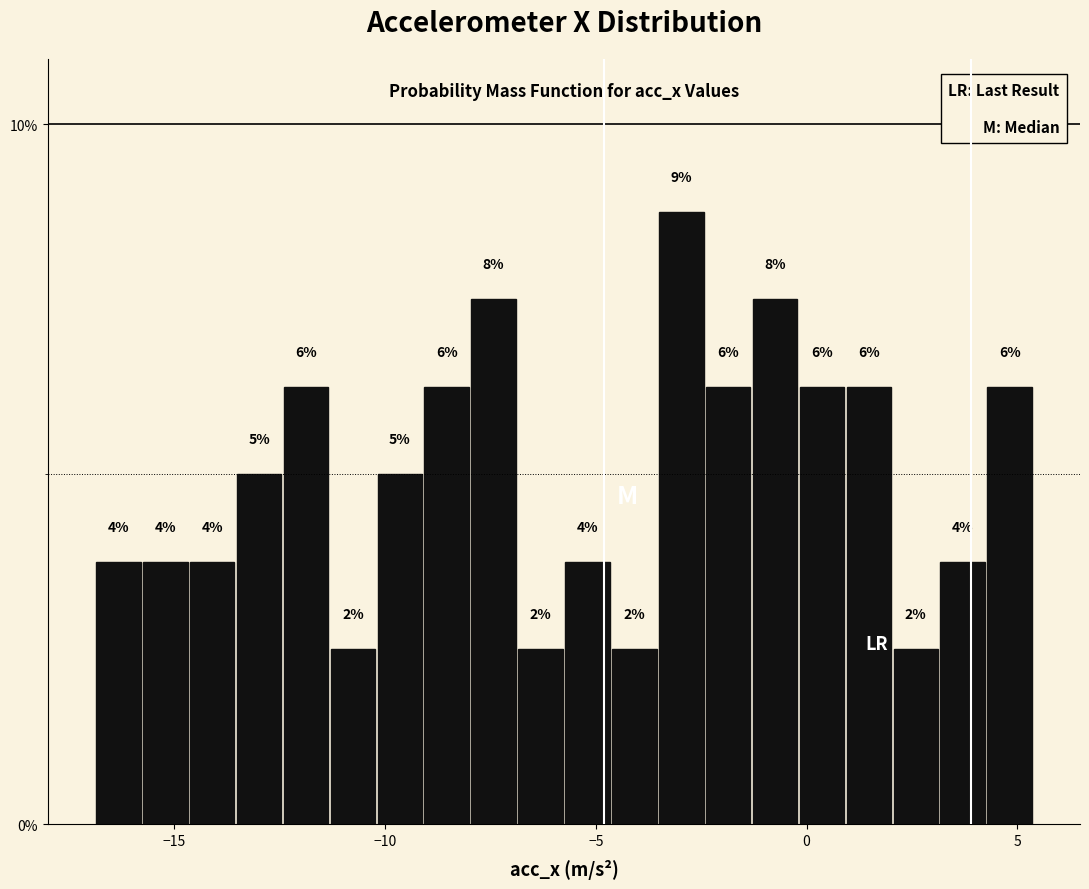

Read against the x-axis, roughly where is the centre of the tallest bar?

-3.0